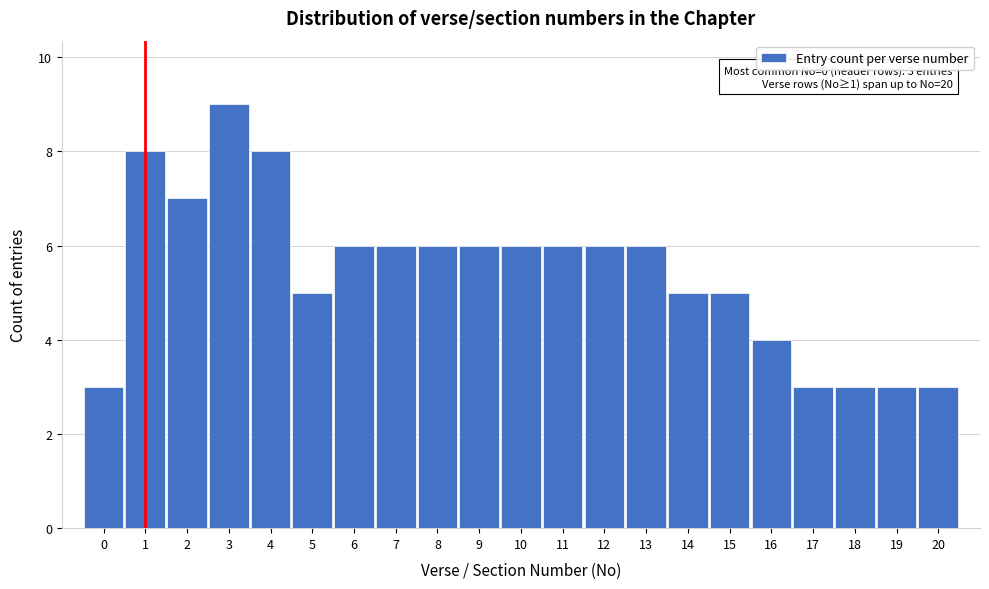

Reading left to right, transcribe all the data shown in this chart.

3	8	7	9	8	5	6	6	6	6	6	6	6	6	5	5	4	3	3	3	3